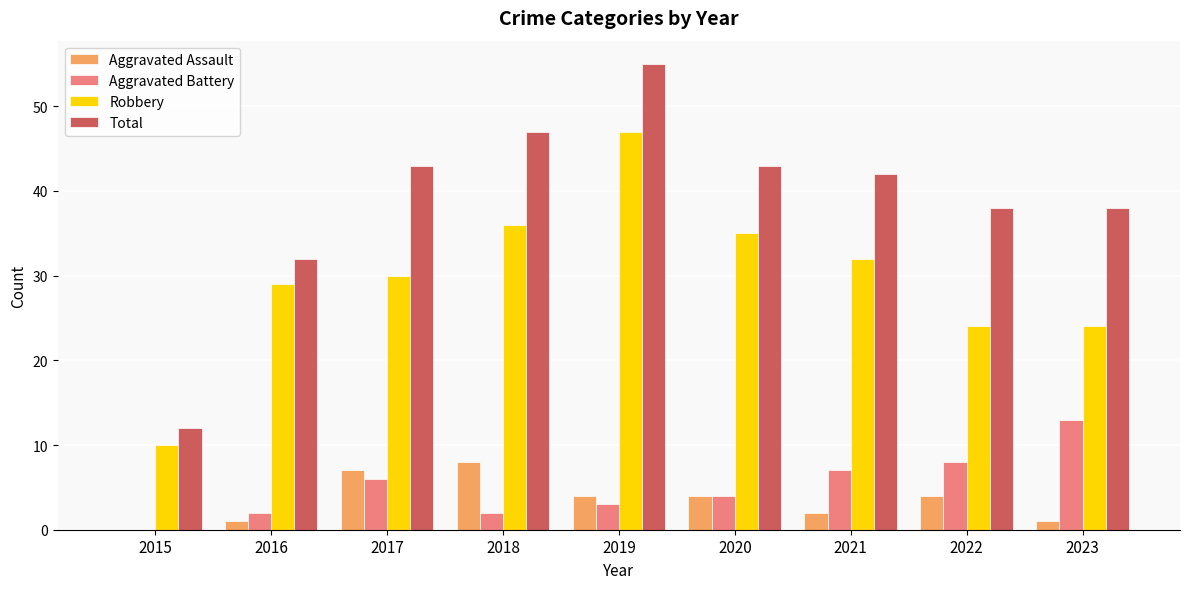

Which series has the widest spread of values?

Total